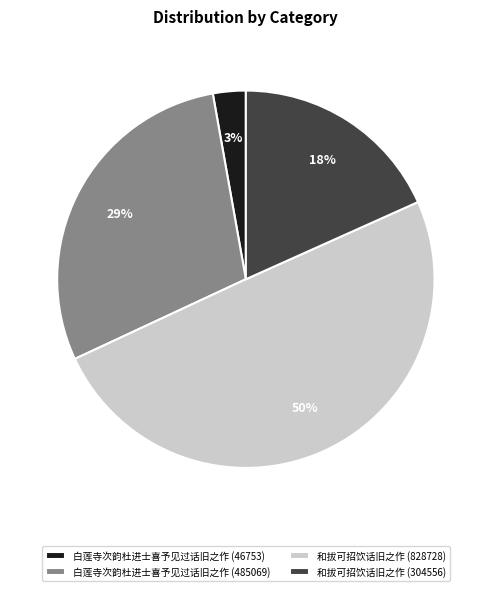

What percentage is the 和拔可招饮话旧之作 (828728) slice, to the nearest percent?

50%